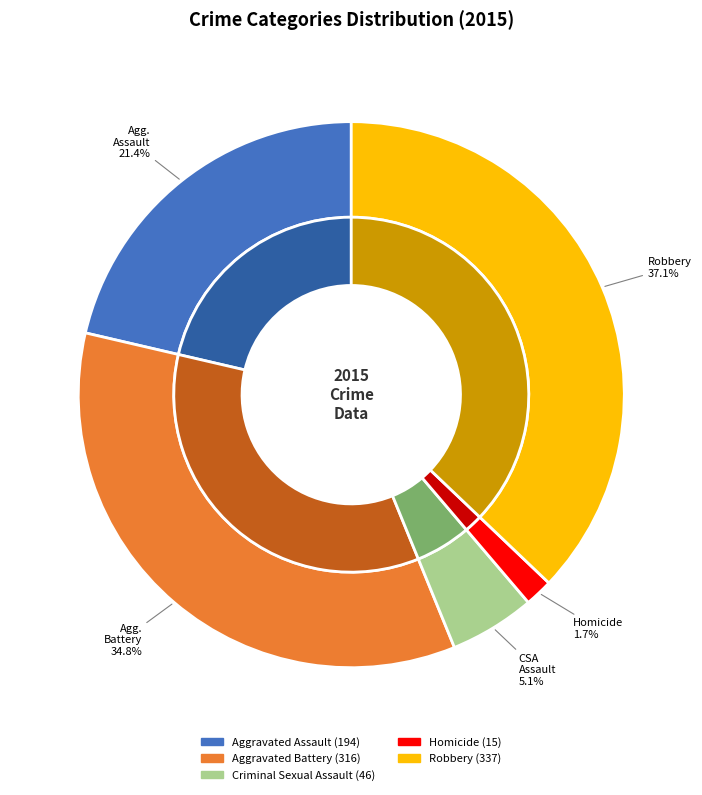

To the nearest percent, what is the combined percentage of Aggravated Assault and Robbery?

58%